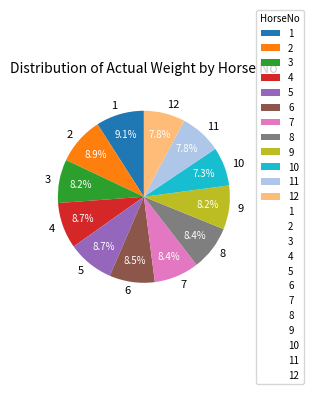

Does 8 represent more than half of the total?

No